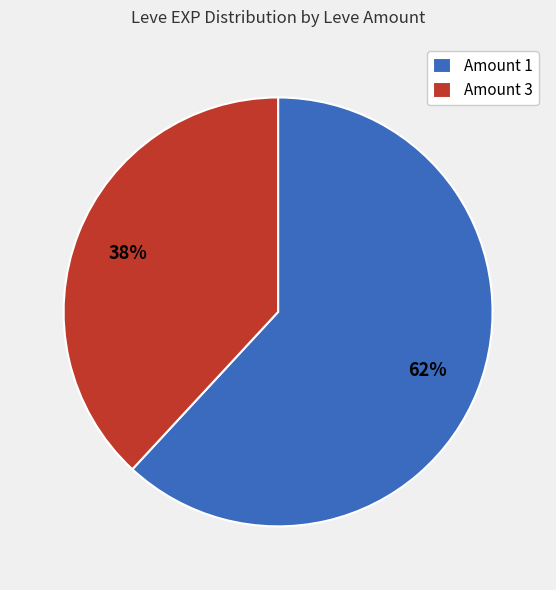

Approximately how many times larger is the value at Amount 3 compared to Amount 1?

0.6